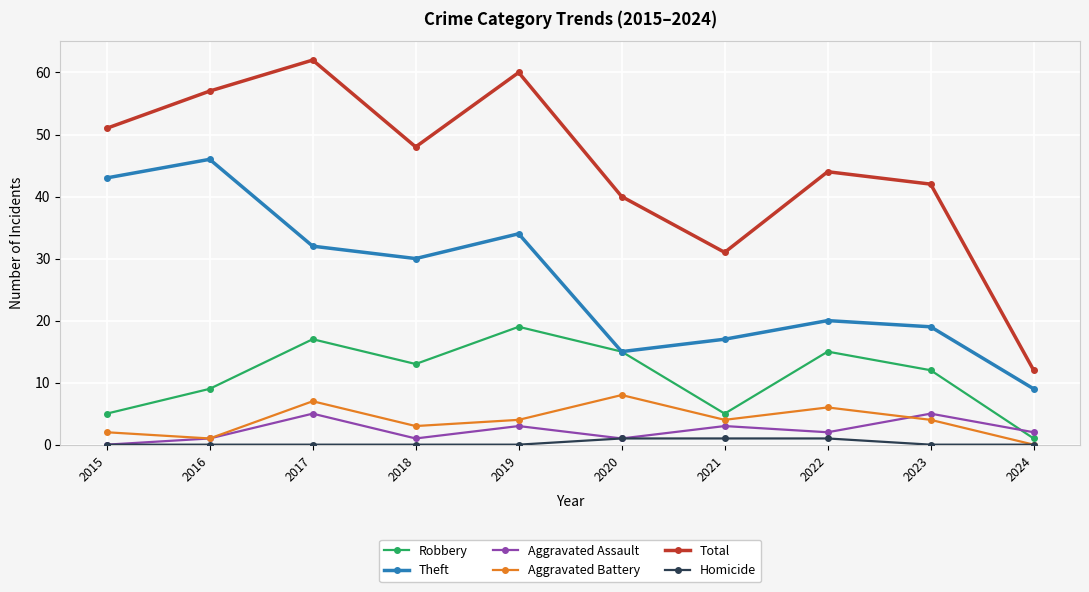

What is the maximum value shown in the chart?

62